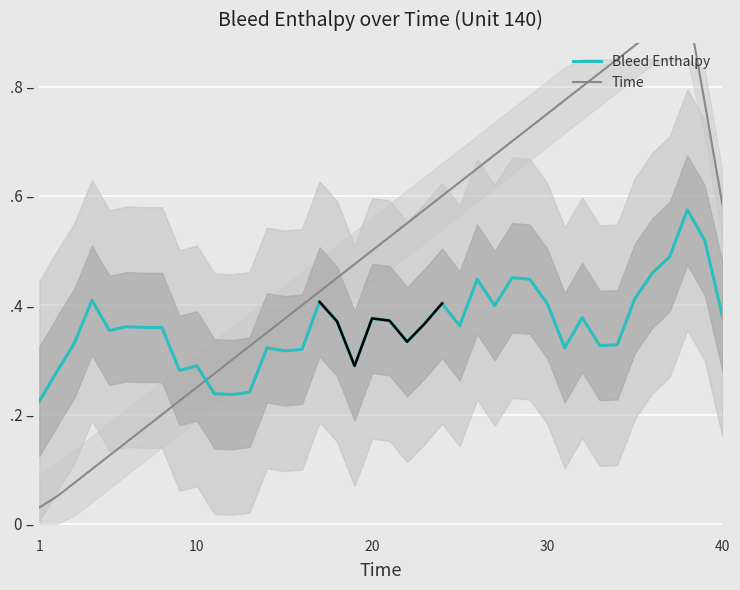

Reading right to left, transcribe all the data shown in this chart.

Bleed Enthalpy: 0.4	0.5	0.6	0.5	0.5	0.4	0.3	0.3	0.4	0.3	0.4	0.4	0.5	0.4	0.4	0.4	0.4	0.4	0.3	0.4	0.4	0.3	0.4	0.4	0.3	0.3	0.3	0.2	0.2	0.2	0.3	0.3	0.4	0.4	0.4	0.4	0.4	0.3	0.3	0.2
Time: 0.6	0.8	0.9	0.9	0.9	0.9	0.9	0.8	0.8	0.8	0.8	0.7	0.7	0.7	0.7	0.6	0.6	0.6	0.6	0.5	0.5	0.5	0.5	0.4	0.4	0.4	0.4	0.3	0.3	0.3	0.2	0.2	0.2	0.2	0.2	0.1	0.1	0.1	0.1	0.0